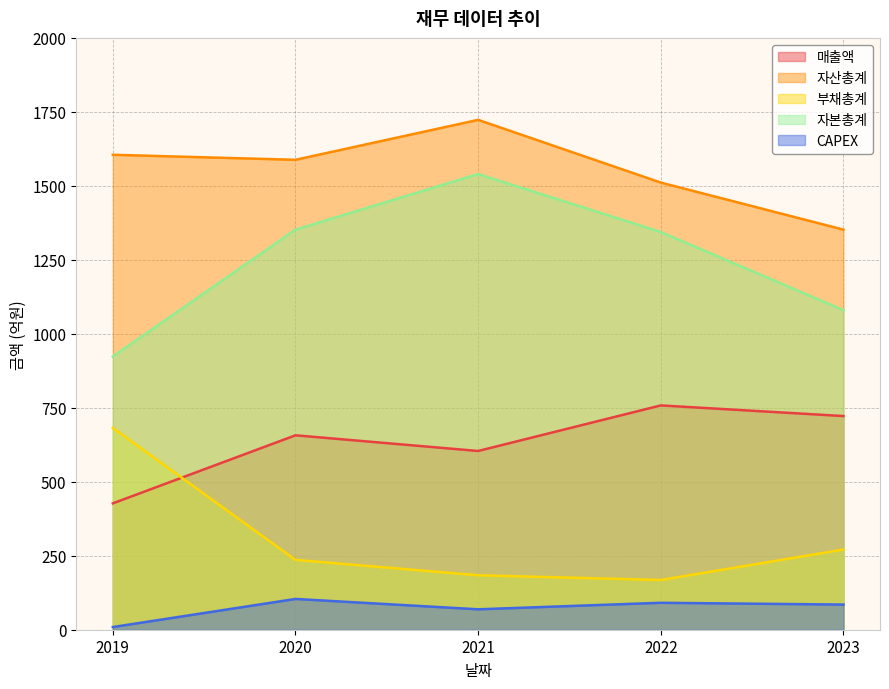

How many lines are shown in the chart?

5